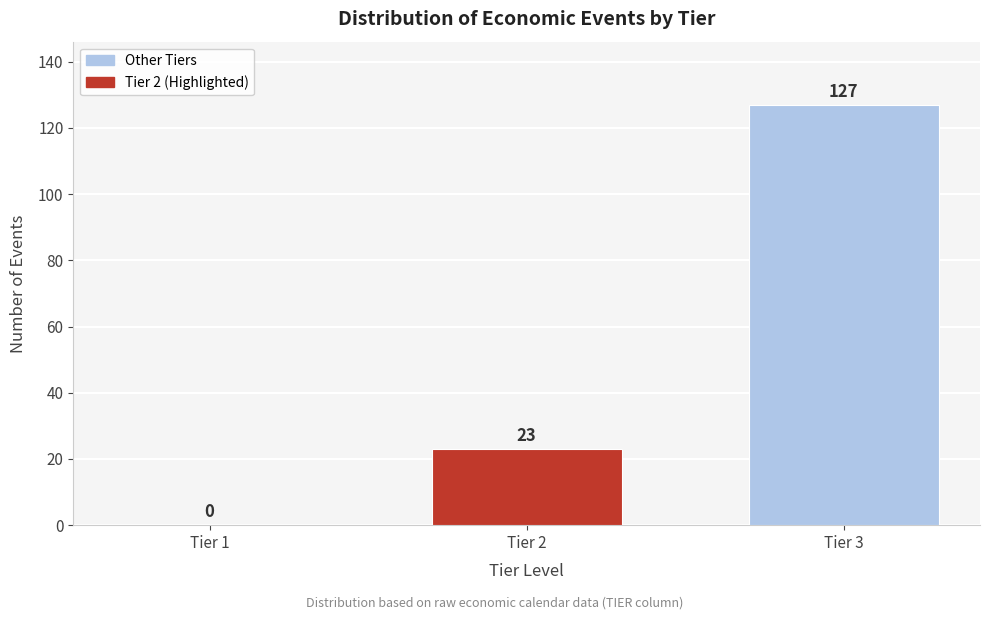

Reading left to right, what are all the values shown in this chart?

Tier 1=0	Tier 2=23	Tier 3=127